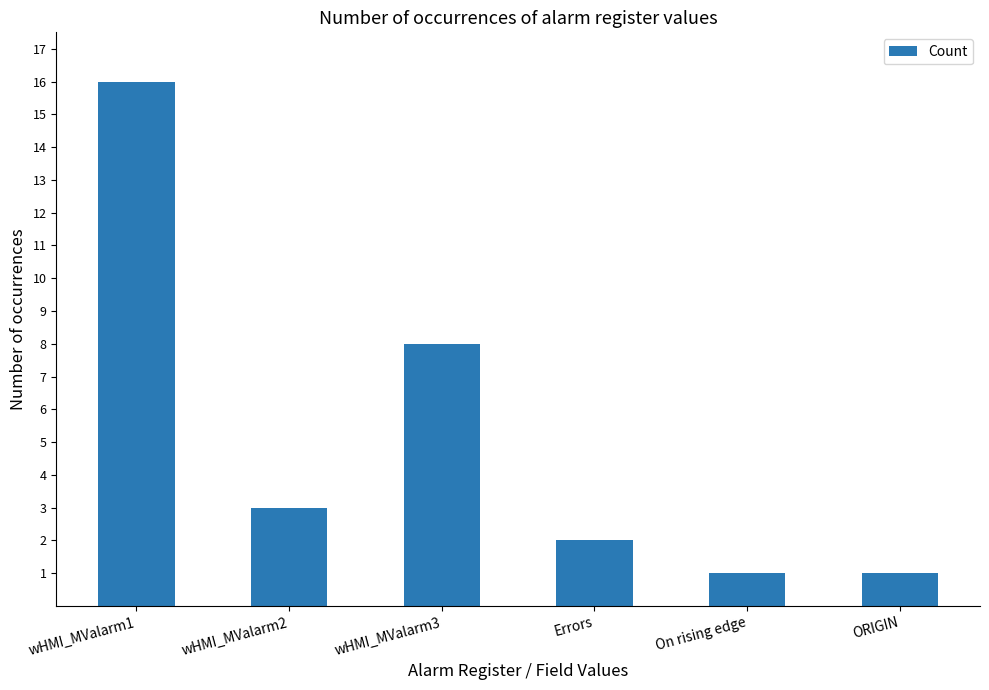

What is the change in value from wHMI_MValarm1 to ORIGIN?

-15